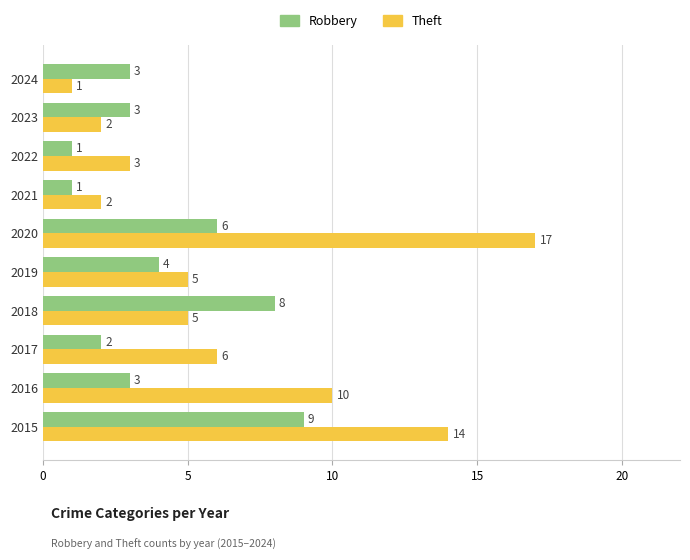

Which series has the largest range (max minus min)?

Theft